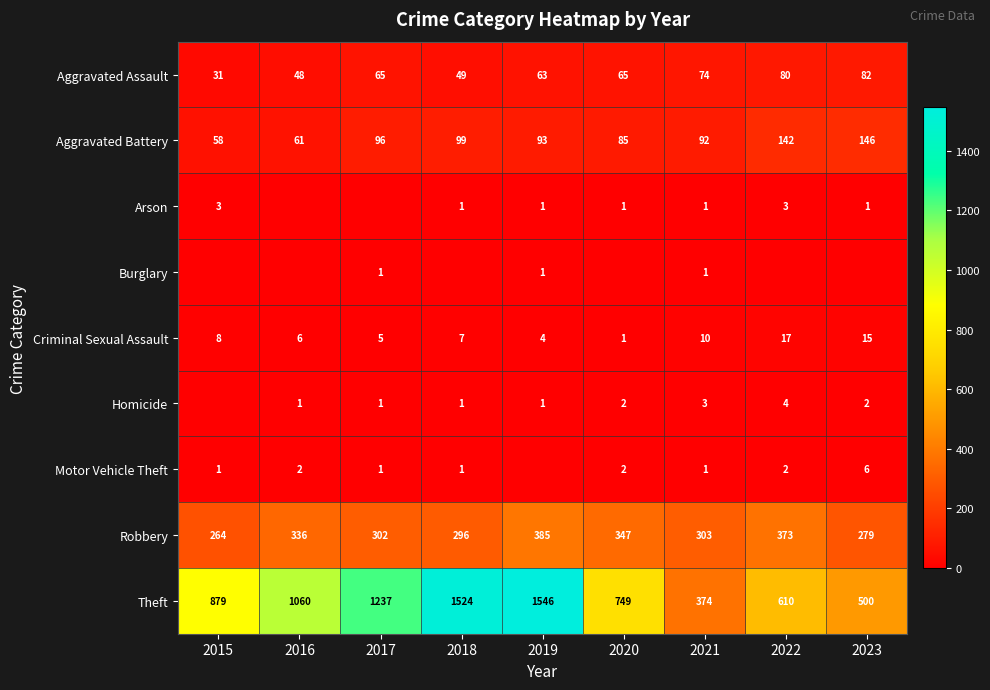

What is the difference between the maximum and minimum values in the Aggravated Battery series?

88